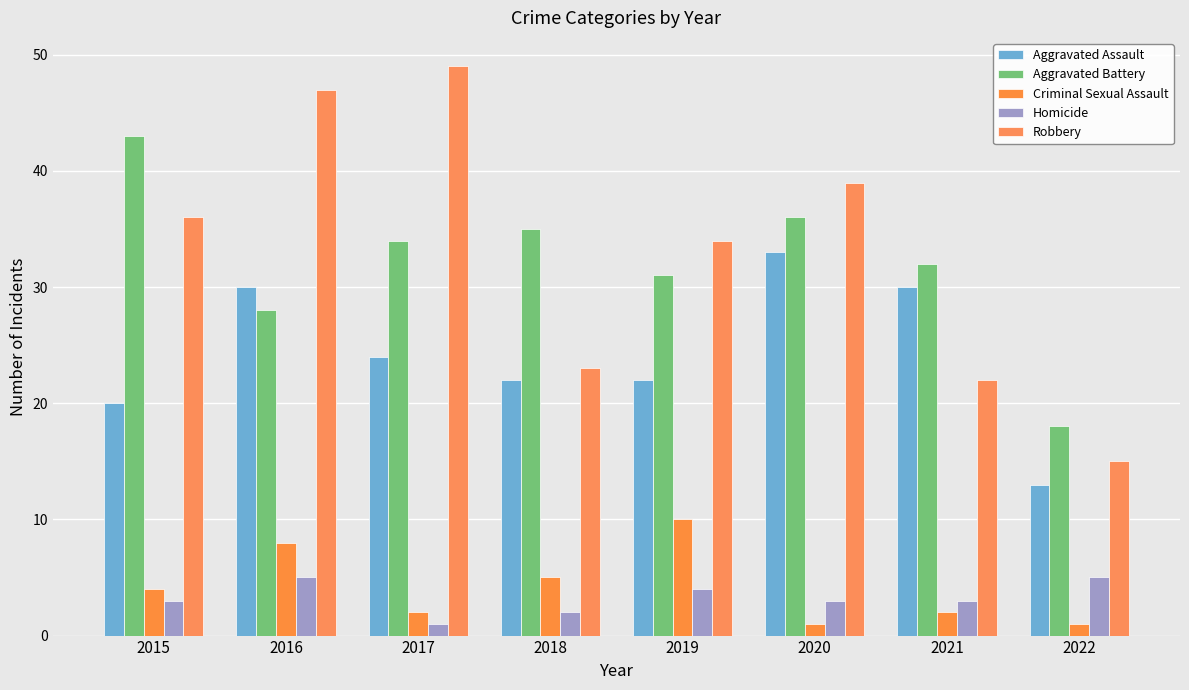

What are all the series names shown in the legend?

Aggravated Assault, Aggravated Battery, Criminal Sexual Assault, Homicide, Robbery